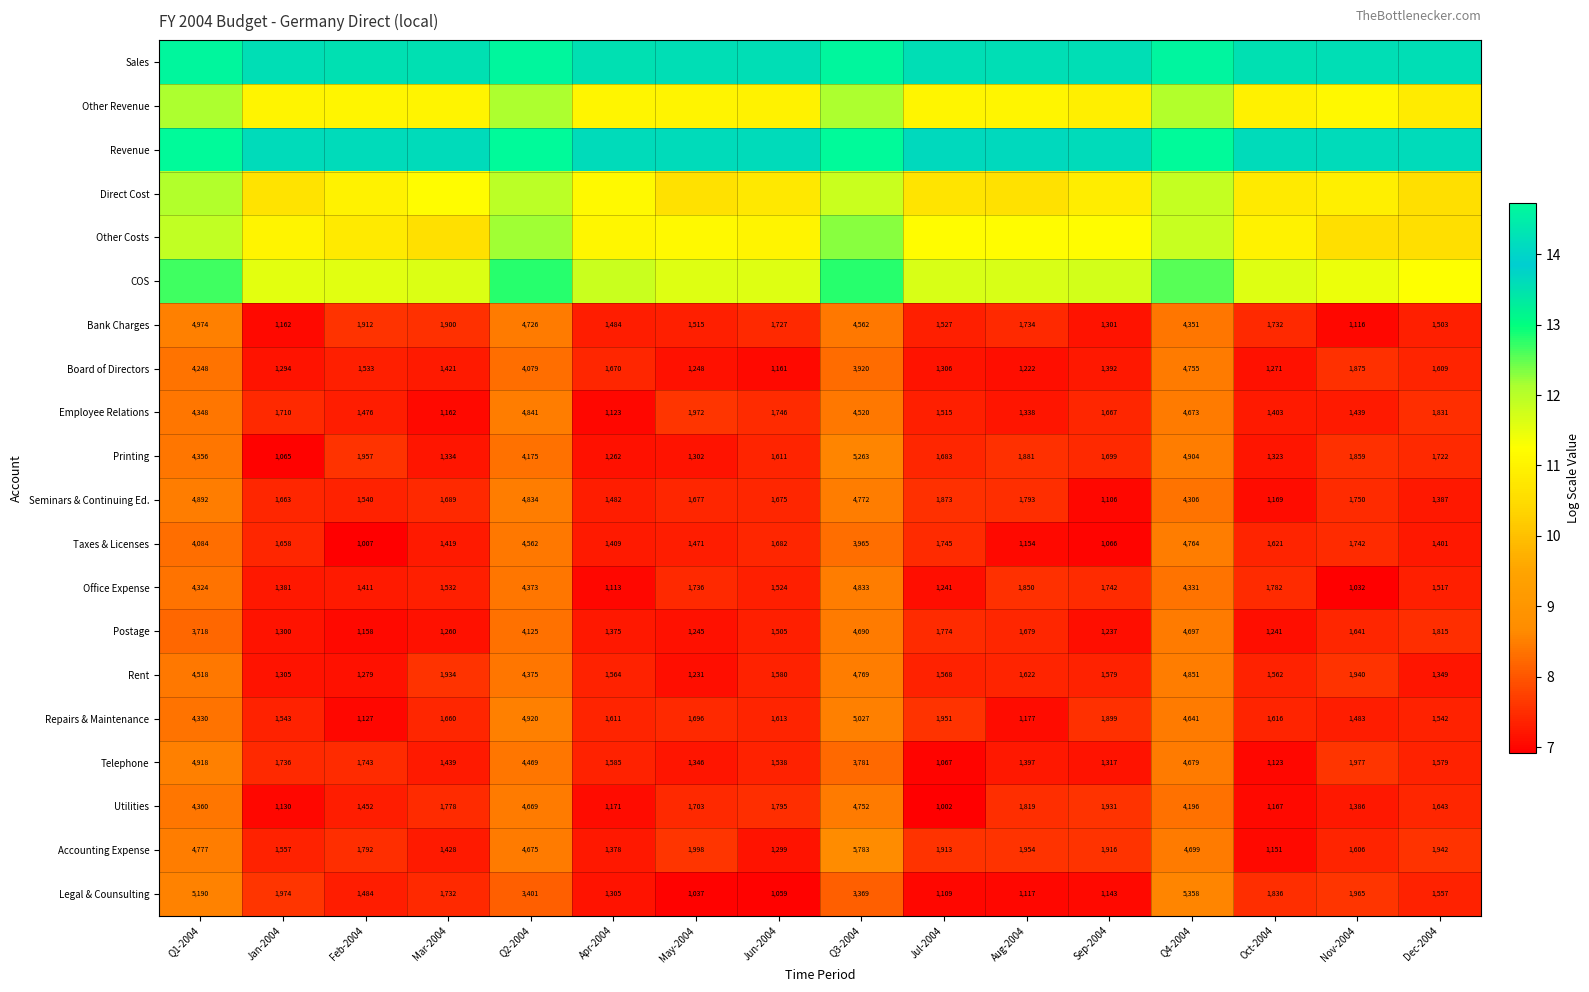

Is the value of Office Expense at May-2004 greater than the value of Seminars & Continuing Ed. at Q4-2004?

No